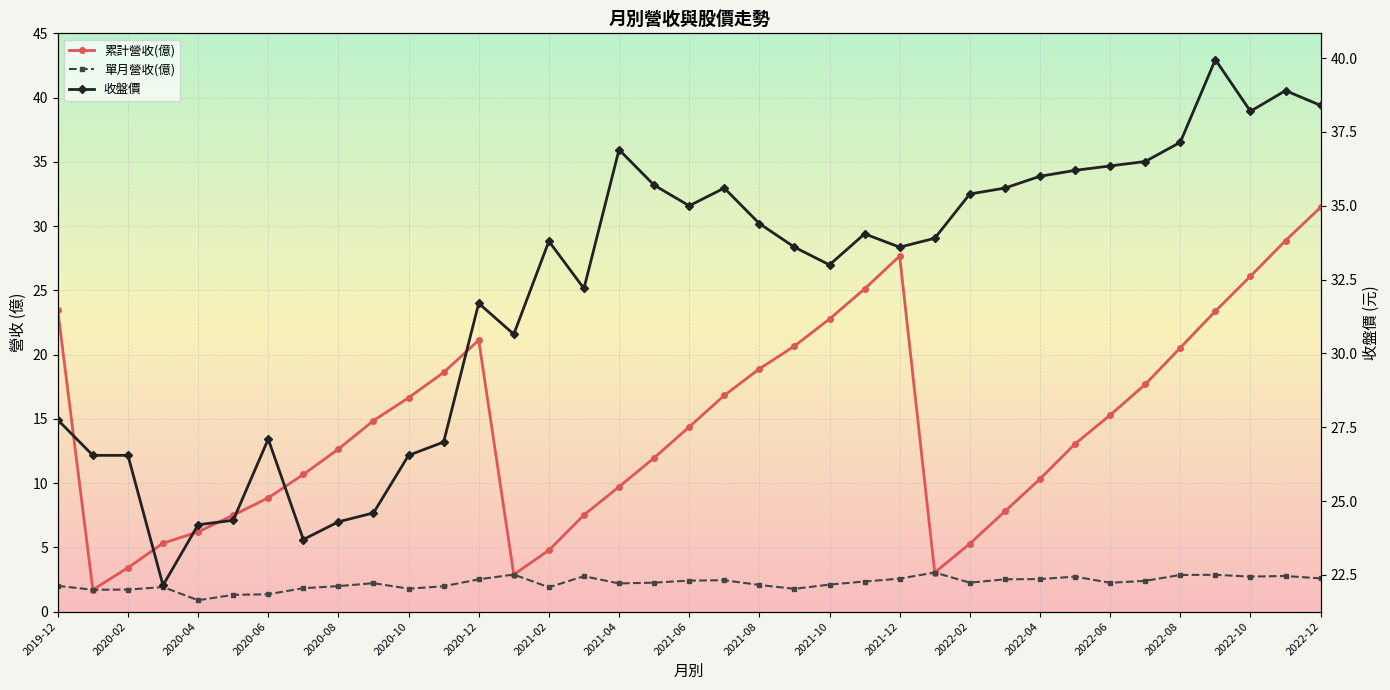

At which category is the sum across all series the highest?

2022-12